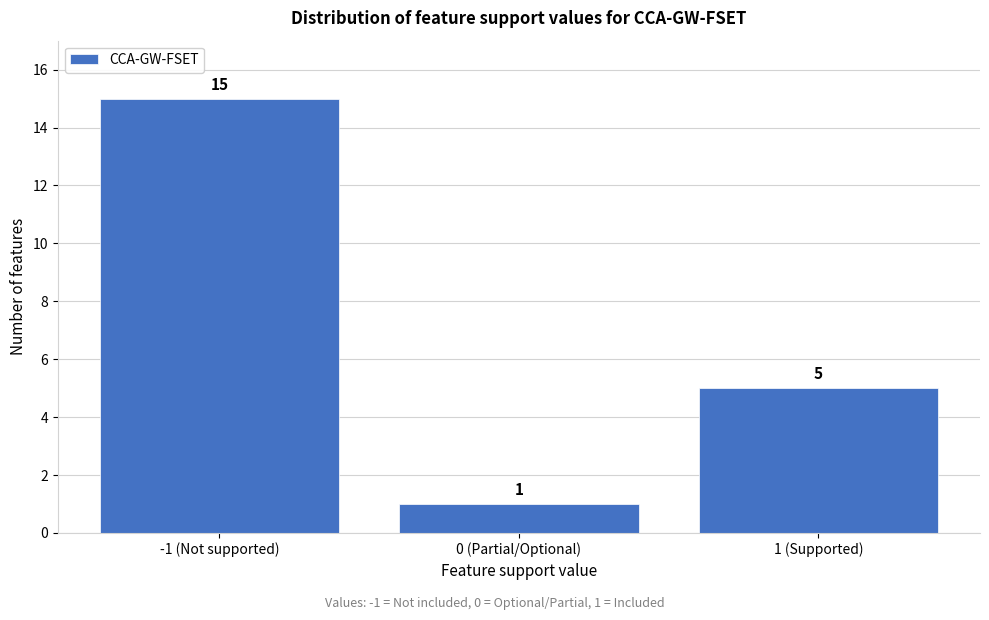

Reading left to right, transcribe all the data shown in this chart.

15	1	5